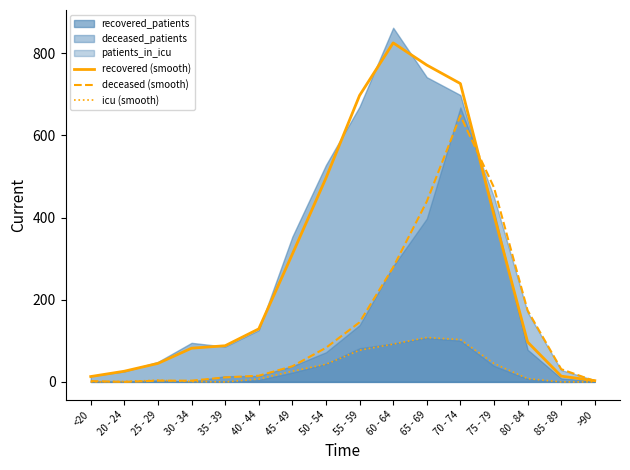

Is it true that deceased_patients (smooth) equals 439 at 65 - 69?

True